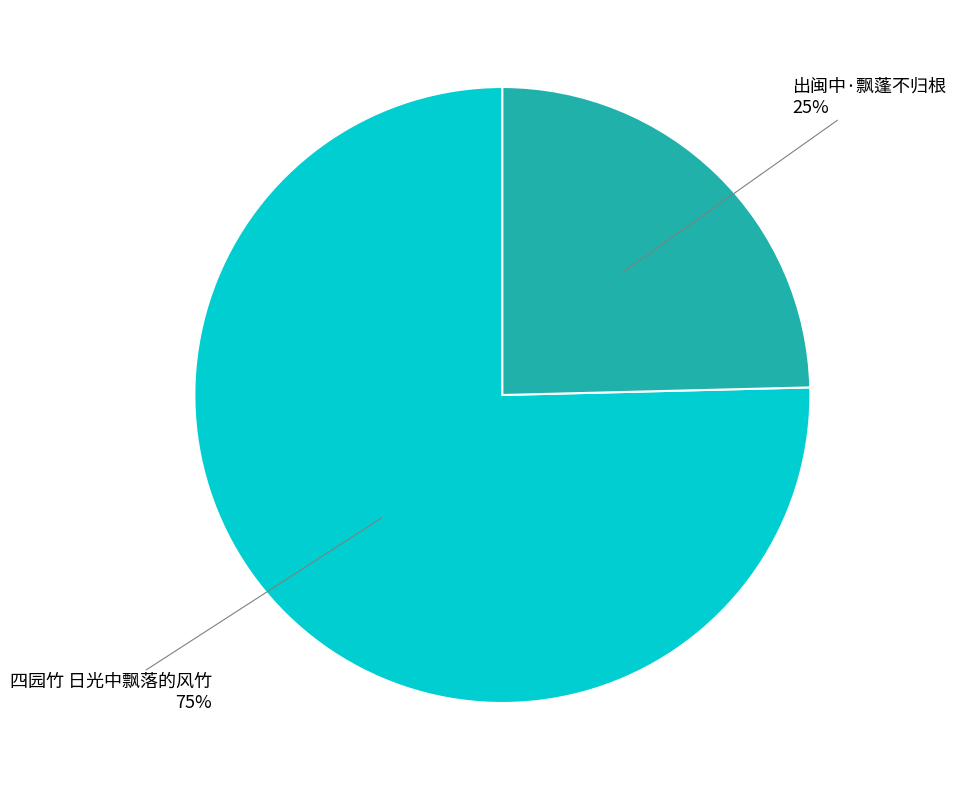

What is the largest slice in the pie chart?

四园竹 日光中飘落的风竹